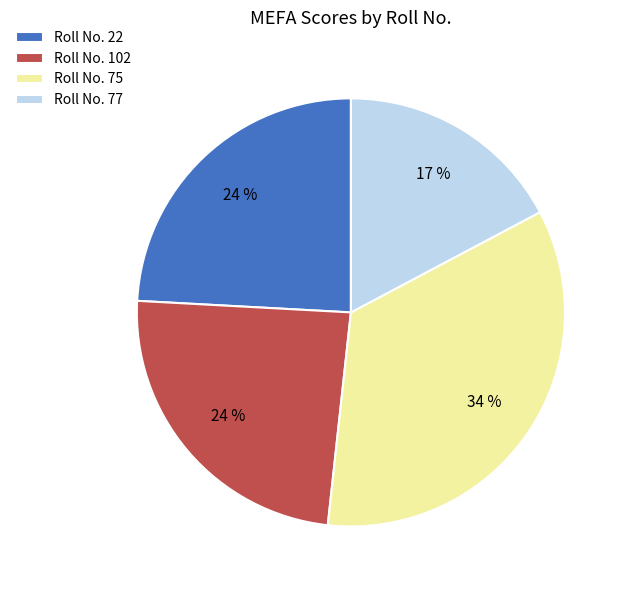

Is there a majority slice in this chart?

No